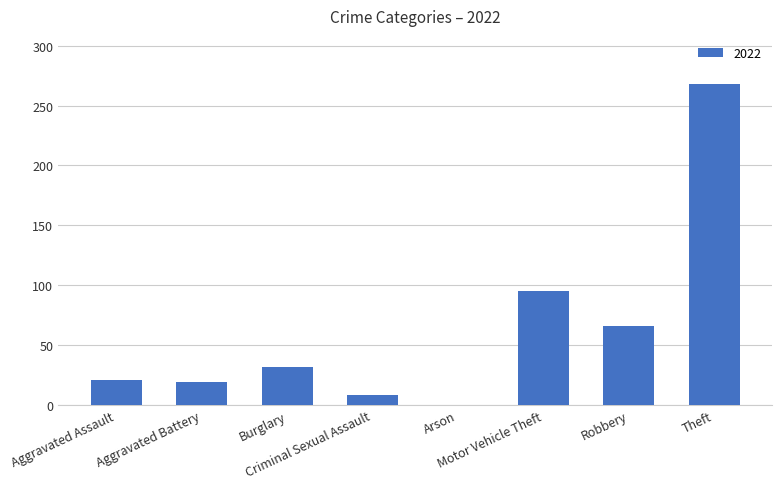

What is the maximum value shown in the chart?

268